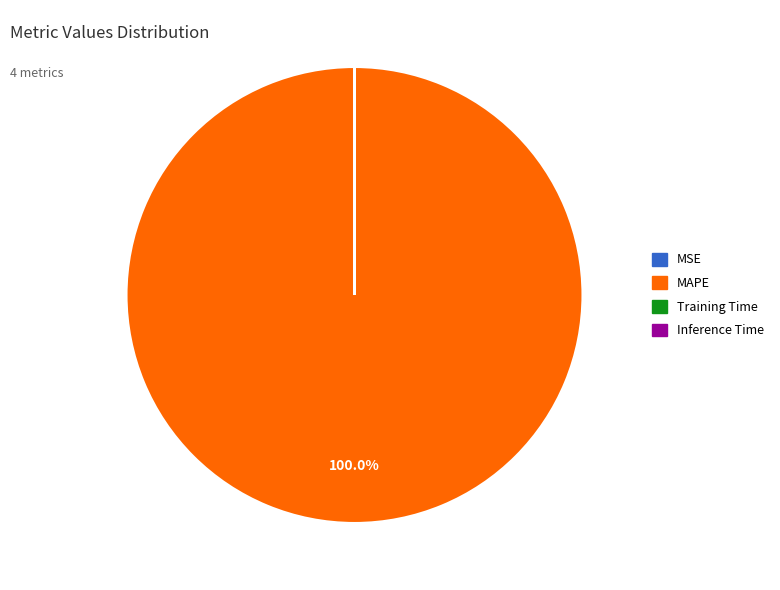

Which category accounts for the majority?

MAPE